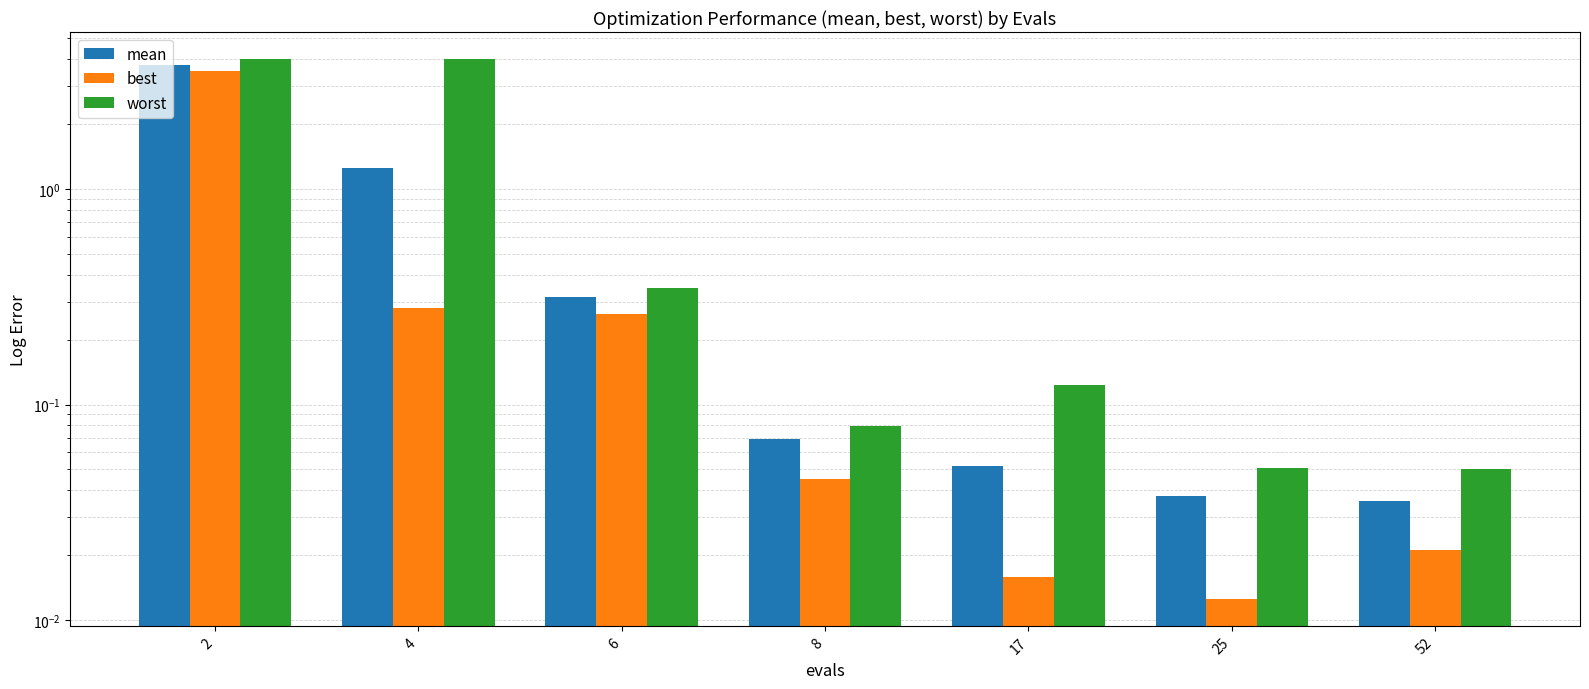

Reading left to right, extract all data points from this chart.

mean: 2=3.7	4=1.3	6=0.3	8=0.1	17=0.1	25=0.0	52=0.0
best: 2=3.5	4=0.3	6=0.3	8=0.0	17=0.0	25=0.0	52=0.0
worst: 2=4.0	4=4.0	6=0.3	8=0.1	17=0.1	25=0.1	52=0.1